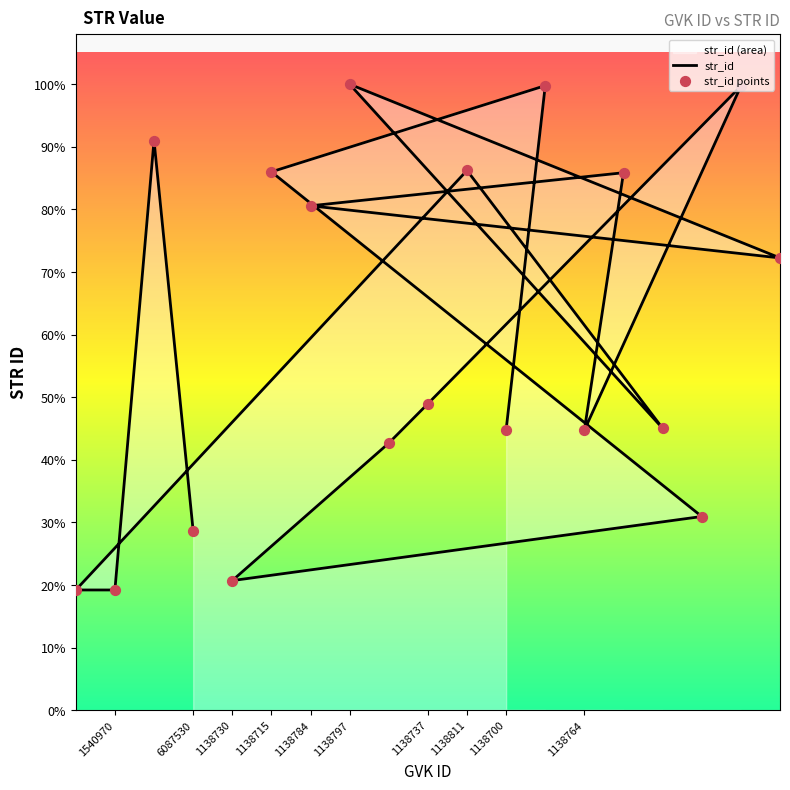

Which series contains the lowest Y value?

str_id